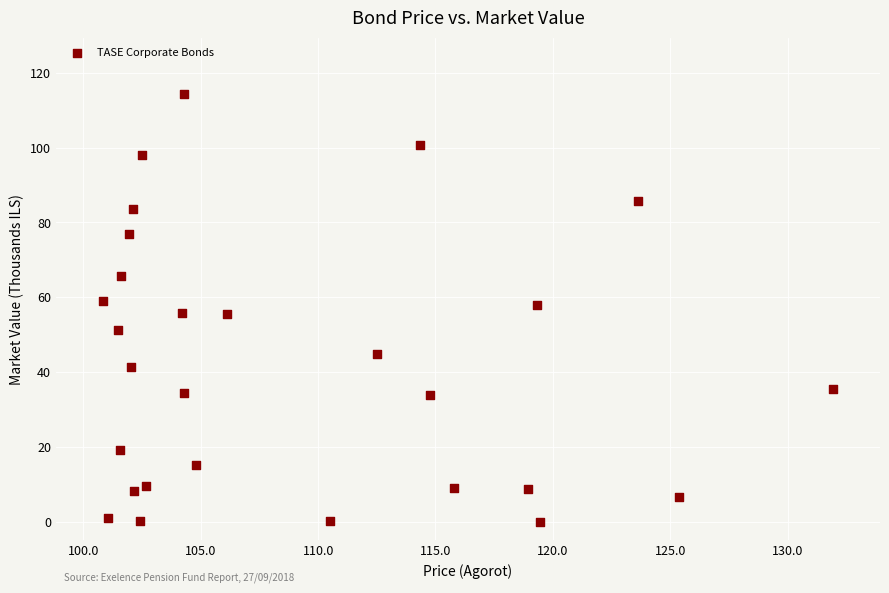

What is the range of X values (max minus min)?

31.1